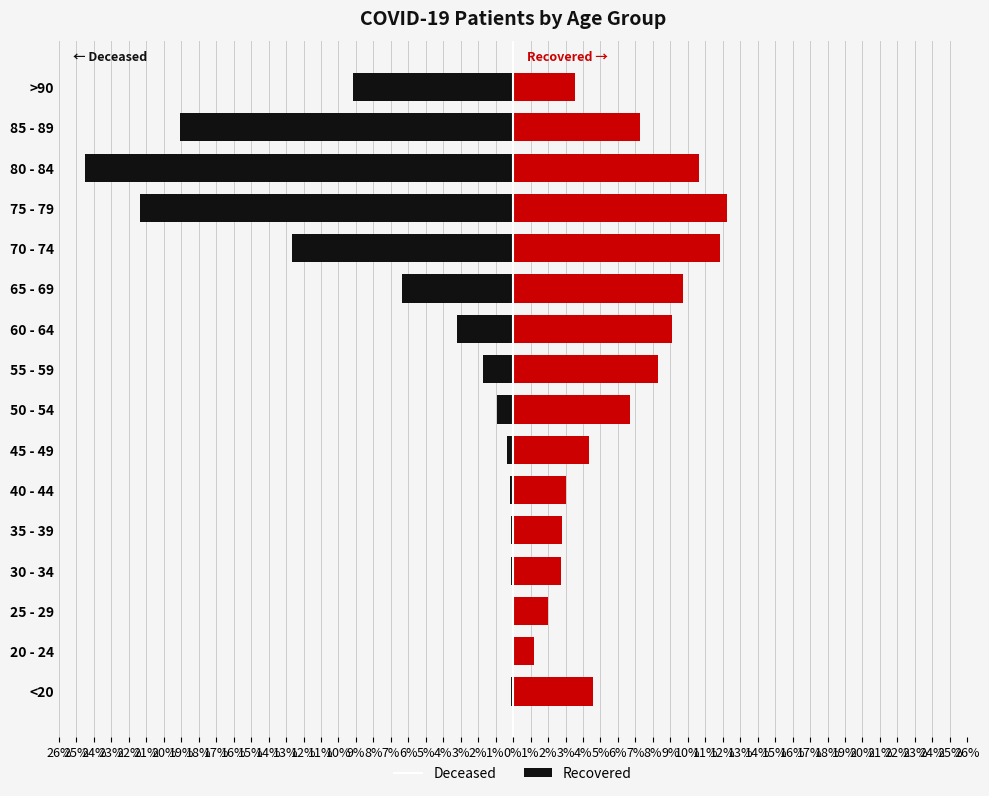

Is the value of patients_recovered at 55 - 59 greater than the value of patients_deceased at 60 - 64?

Yes